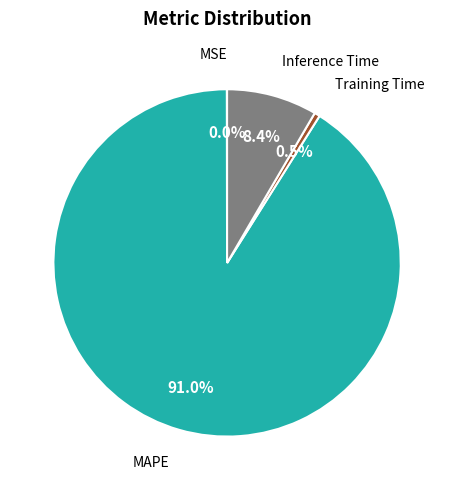

Is there a majority slice in this chart?

Yes